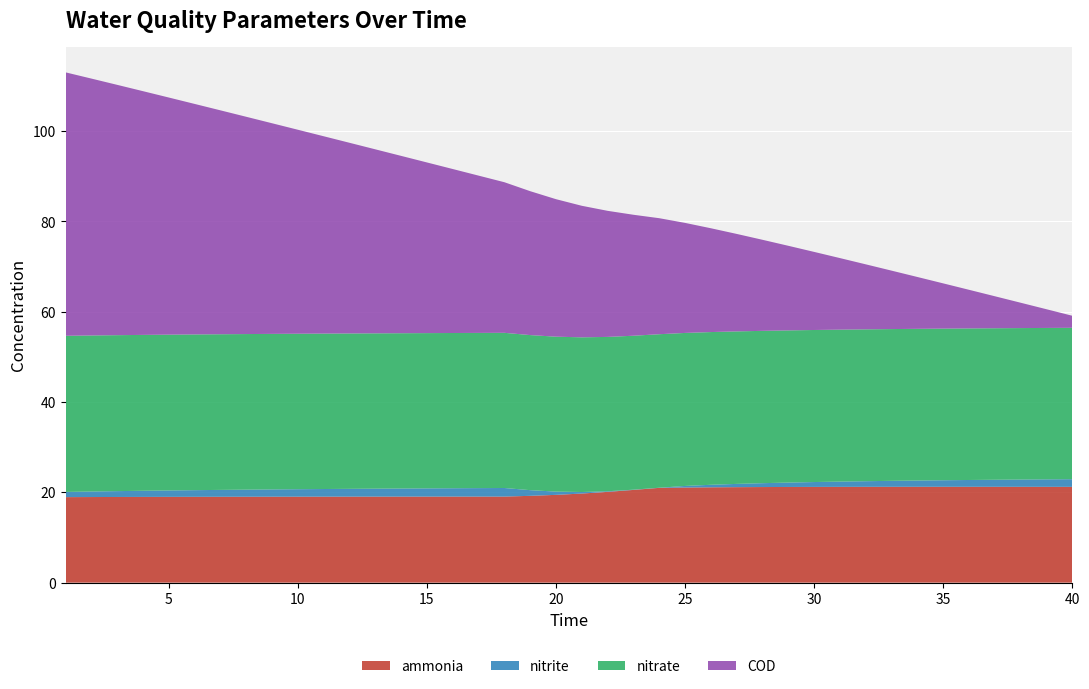

Reading right to left, list all the values displayed in this chart.

ammonia: 40=21.2	39=21.2	38=21.2	37=21.2	36=21.2	35=21.2	34=21.2	33=21.2	32=21.2	31=21.2	30=21.2	29=21.2	28=21.2	27=21.1	26=21.1	25=21.1	24=21.0	23=20.5	22=20.1	21=19.7	20=19.4	19=19.2	18=19.1	17=19.1	16=19.1	15=19.1	14=19.1	13=19.1	12=19.0	11=19.0	10=19.0	9=19.0	8=19.0	7=19.0	6=19.0	5=19.0	4=19.0	3=19.0	2=19.0	1=18.9
nitrite: 40=1.7	39=1.7	38=1.6	37=1.6	36=1.5	35=1.4	34=1.4	33=1.3	32=1.2	31=1.2	30=1.1	29=1.0	28=0.9	27=0.7	26=0.6	25=0.3	24=0.0	23=0.1	22=0.1	21=0.3	20=0.7	19=1.3	18=1.9	17=1.9	16=1.8	15=1.8	14=1.8	13=1.8	12=1.7	11=1.7	10=1.7	9=1.6	8=1.6	7=1.5	6=1.5	5=1.4	4=1.4	3=1.3	2=1.2	1=1.1
nitrate: 40=33.5	39=33.5	38=33.5	37=33.6	36=33.6	35=33.6	34=33.6	33=33.6	32=33.6	31=33.7	30=33.7	29=33.7	28=33.7	27=33.8	26=33.8	25=33.9	24=34.0	23=34.1	22=34.2	21=34.3	20=34.3	19=34.3	18=34.4	17=34.4	16=34.4	15=34.4	14=34.4	13=34.4	12=34.4	11=34.4	10=34.4	9=34.4	8=34.5	7=34.5	6=34.5	5=34.5	4=34.5	3=34.5	2=34.6	1=34.6
COD: 40=2.7	39=4.1	38=5.6	37=7.1	36=8.6	35=10.0	34=11.5	33=12.9	32=14.4	31=15.8	30=17.3	29=18.7	28=20.2	27=21.6	26=23.0	25=24.4	24=25.7	23=26.8	22=27.9	21=29.1	20=30.5	19=31.9	18=33.4	17=34.8	16=36.3	15=37.8	14=39.3	13=40.8	12=42.2	11=43.7	10=45.2	9=46.6	8=48.1	7=49.6	6=51.1	5=52.5	4=54.0	3=55.4	2=56.9	1=58.3